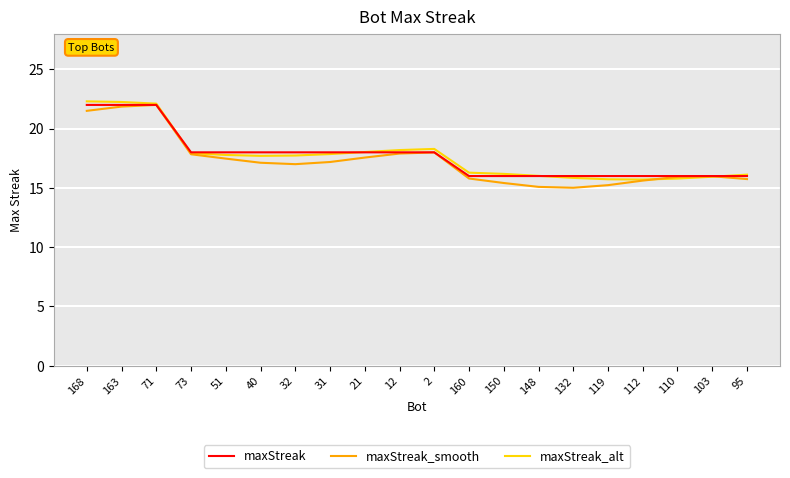

What is the total value across all series at 95?

47.9